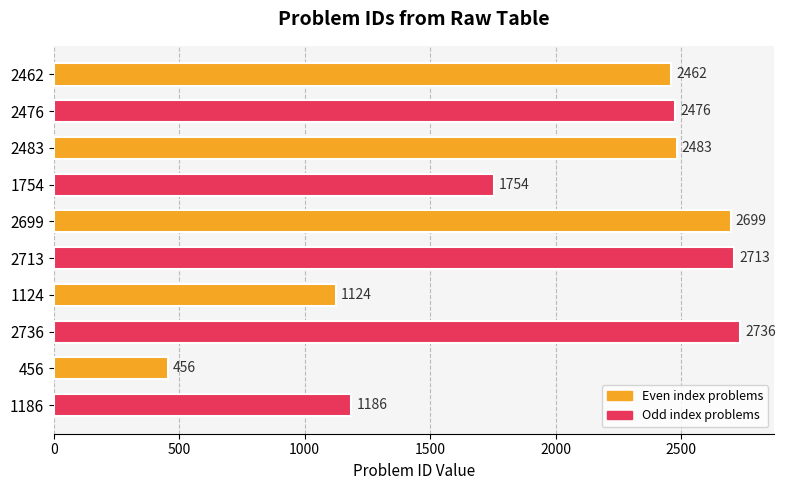

Between 1124 and 2483, which is larger?

2483